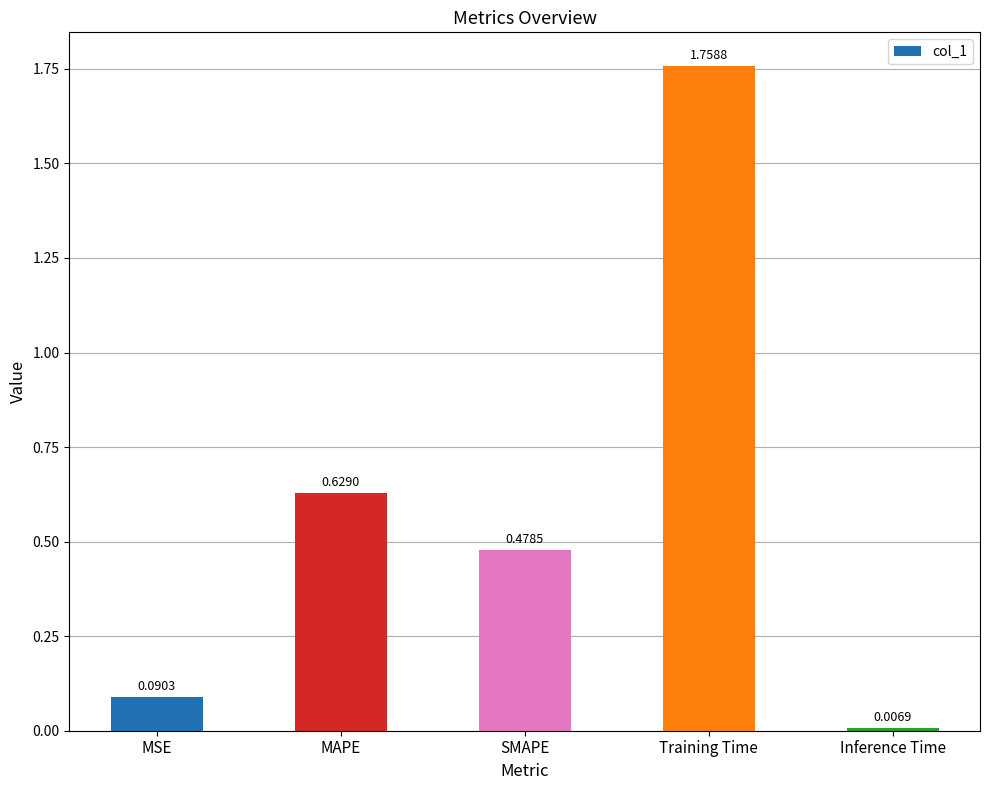

Where is the data nearest to the value 0?

Inference Time